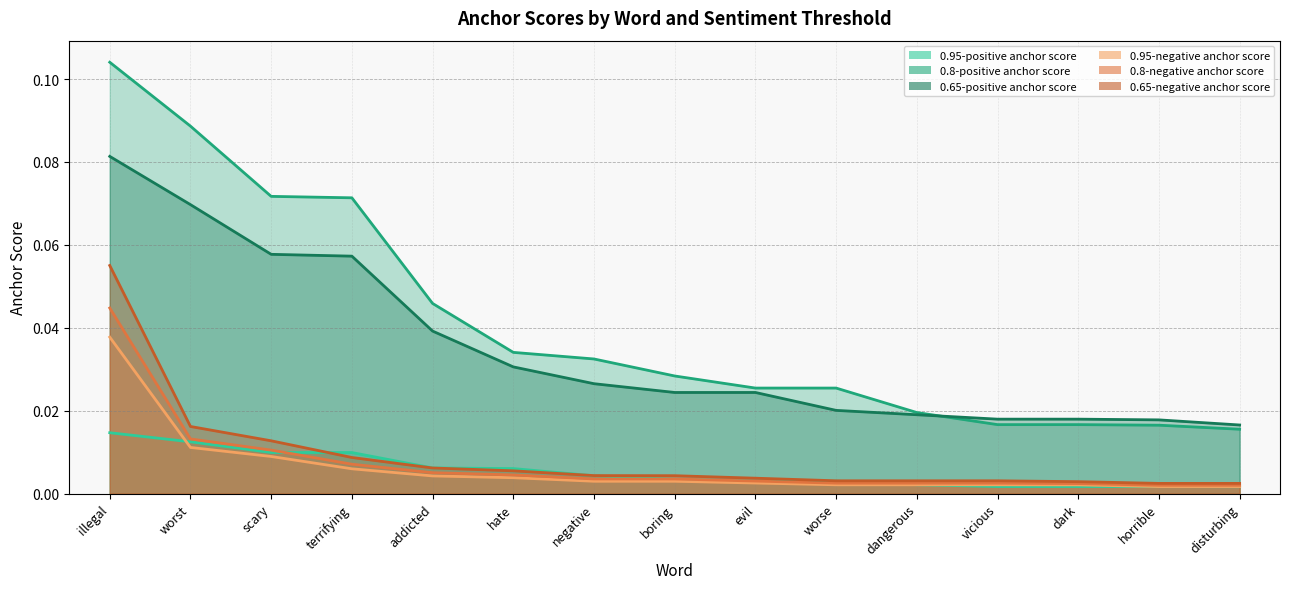

What position from the right is worst?

14